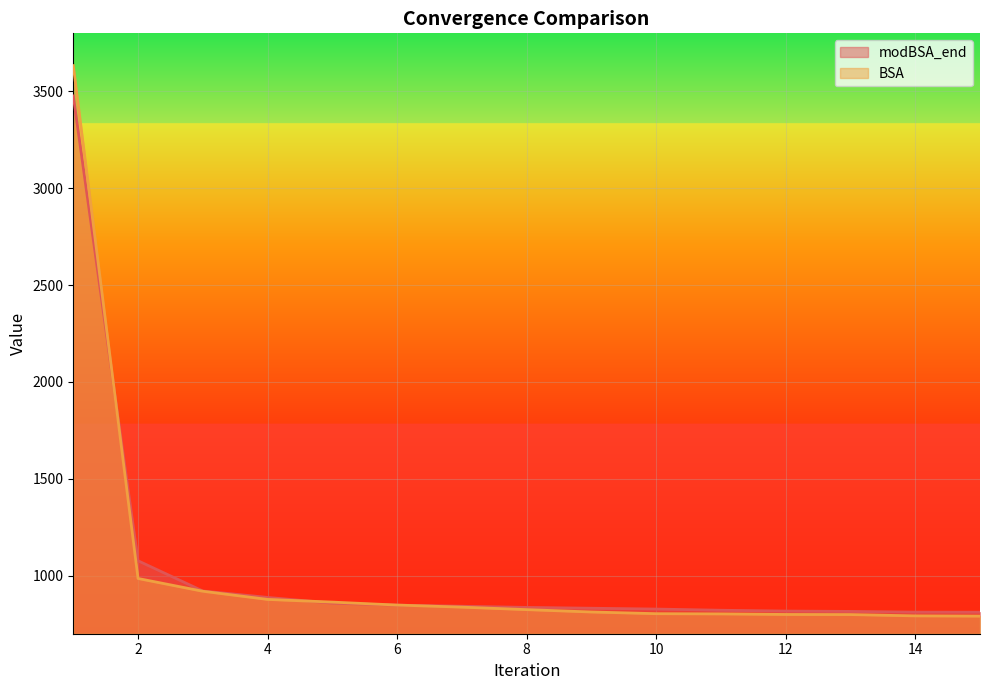

How many lines are shown in the chart?

2